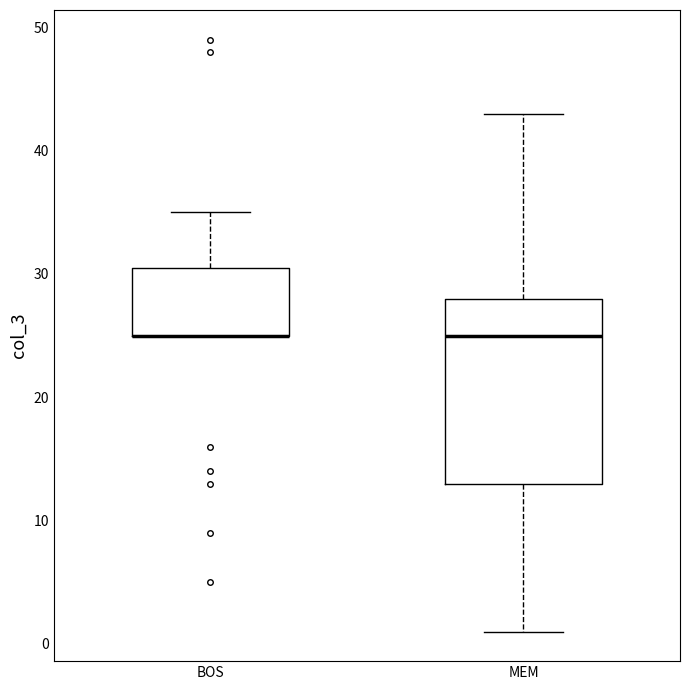

Reading left to right, transcribe this box plot: for each box, give where its median line is, the range the box spans, and where its two whiskers end, as read against the y-axis. The values are not printed on the chart, so give them approximately, as read against the axis.

BOS: median 25 (drawn on the box's lower edge), box 25 to 31, whiskers 25 to 35
MEM: median 25, box 13 to 28, whiskers 1 to 43